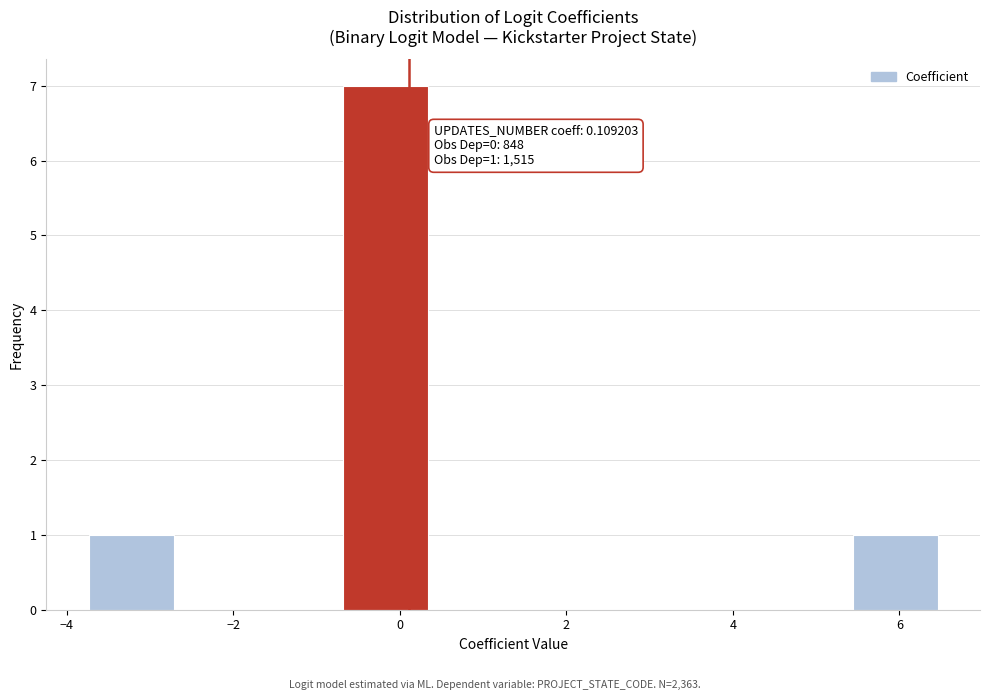

Which range on the x-axis has the tallest bar?

-0.6 to 0.4